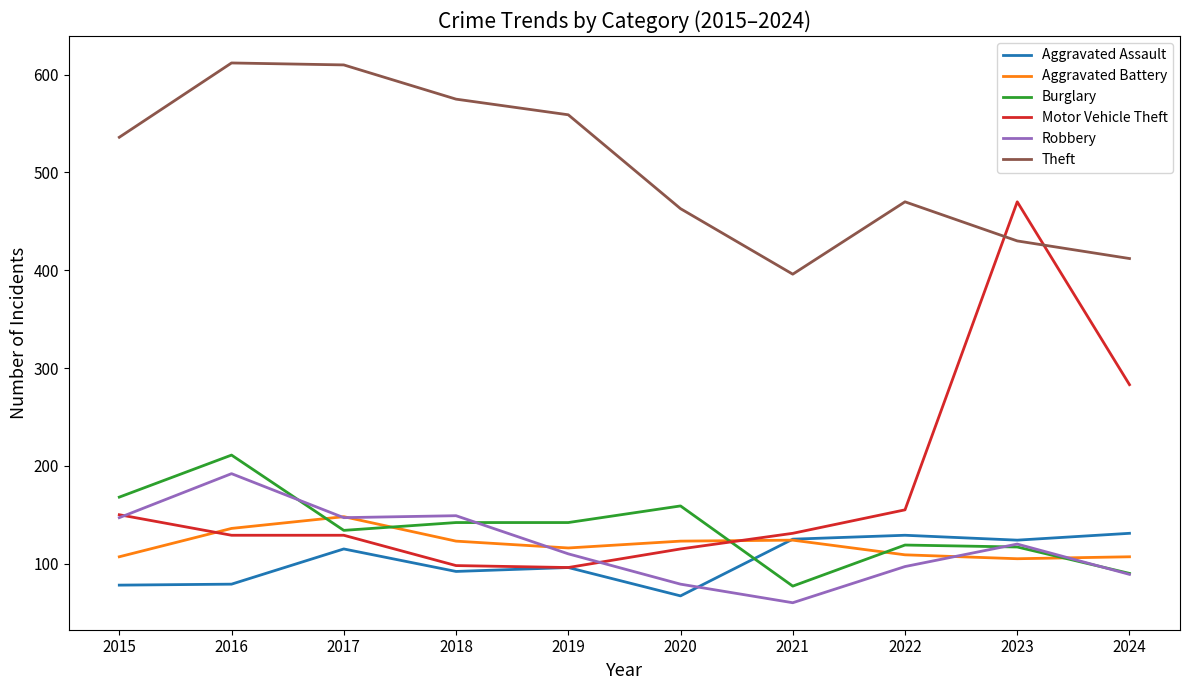

True or false: Theft and Aggravated Assault intersect in this chart.

False